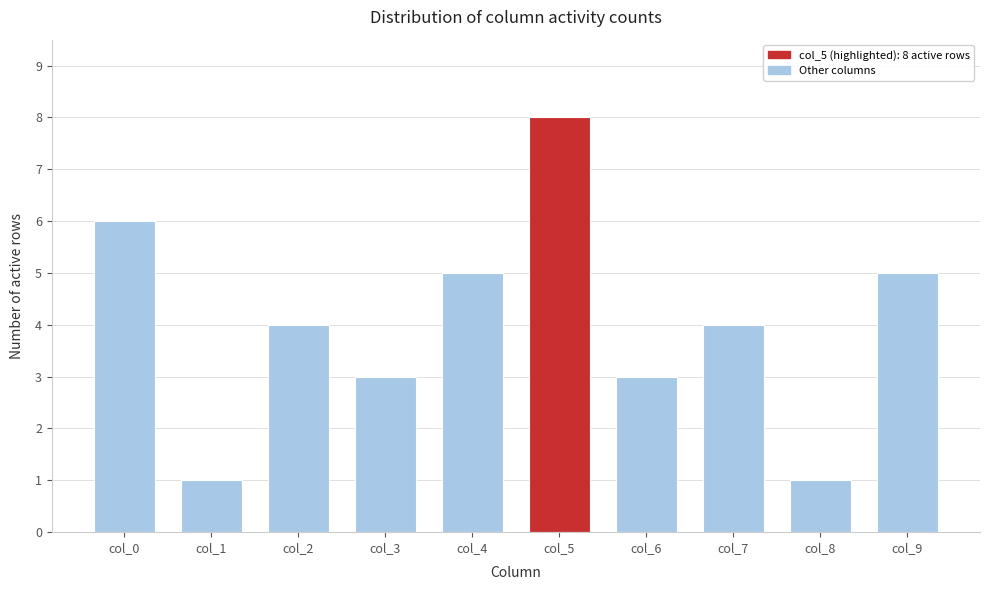

Reading right to left, list all the values displayed in this chart.

col_9=5	col_8=1	col_7=4	col_6=3	col_5=8	col_4=5	col_3=3	col_2=4	col_1=1	col_0=6